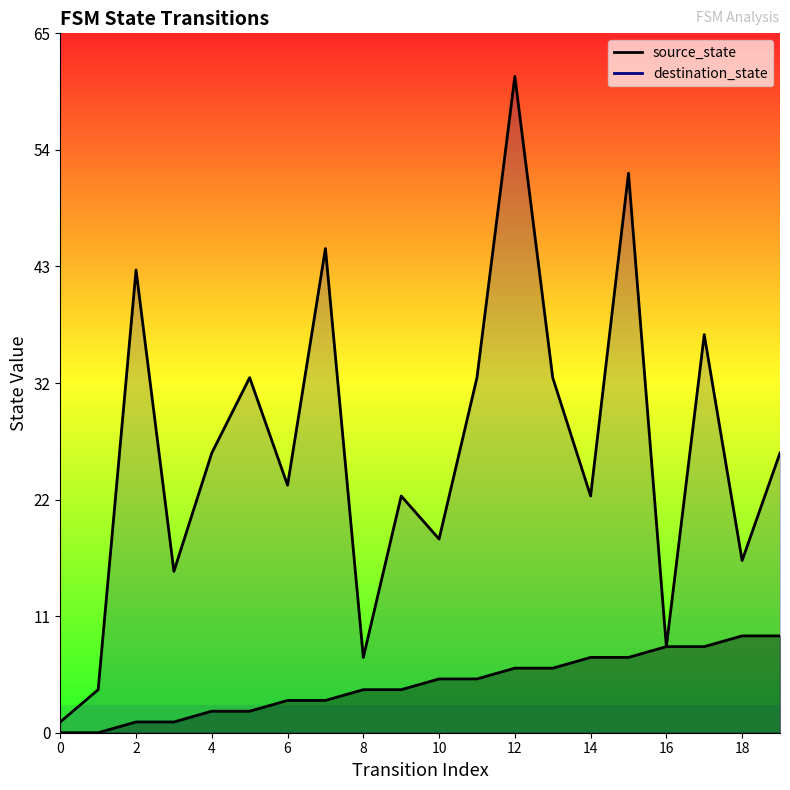

What is the approximate value of source_state at 14?

7